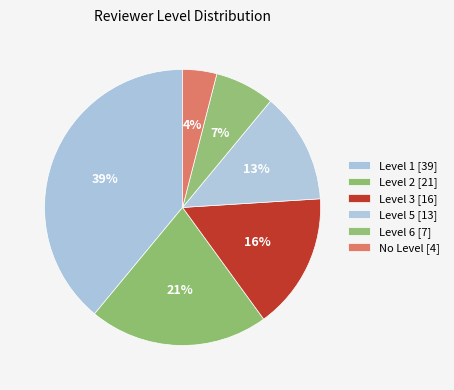

How many slices are in this pie chart?

6